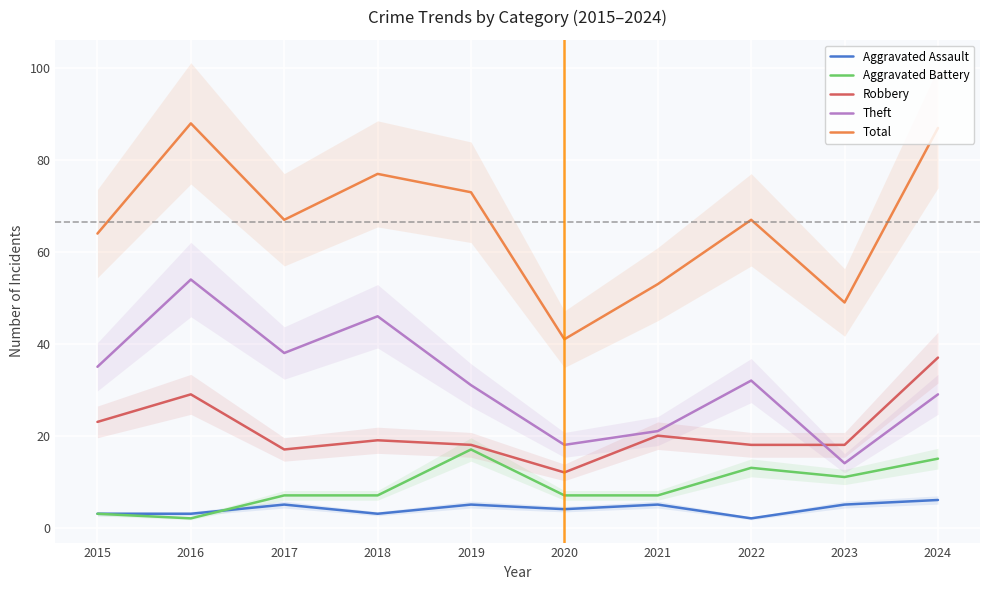

What are all the series names shown in the legend?

Aggravated Assault, Aggravated Battery, Robbery, Theft, Total